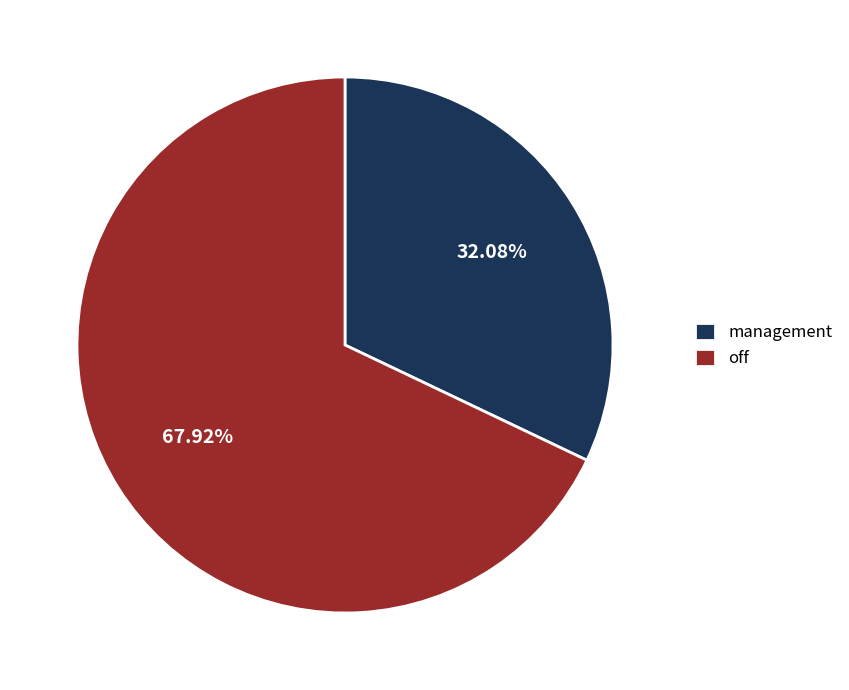

True or false: off accounts for 68% of the total.

True